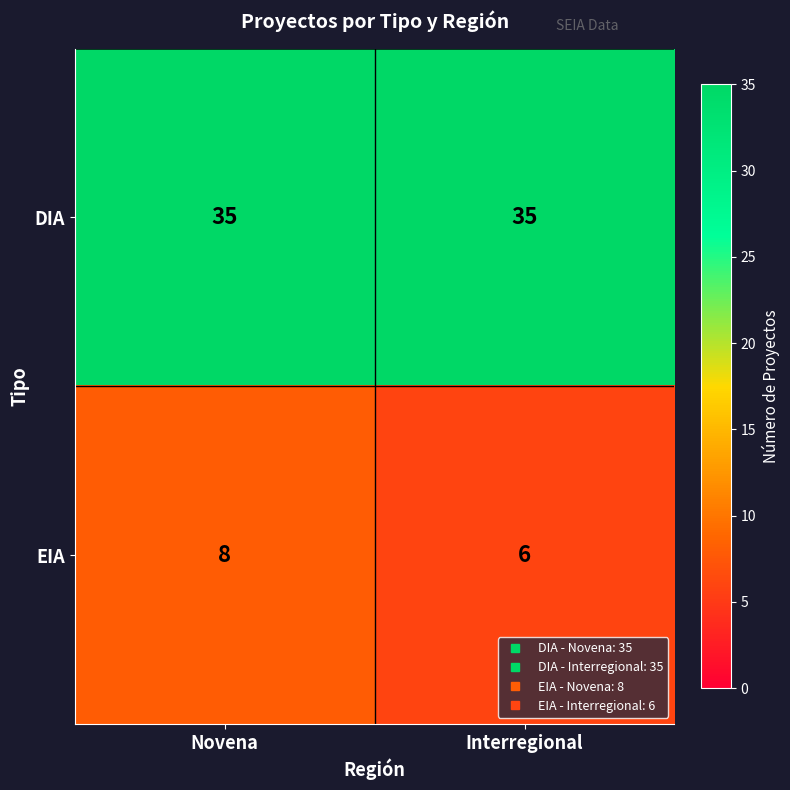

Which series changed the most between Novena and Interregional?

EIA